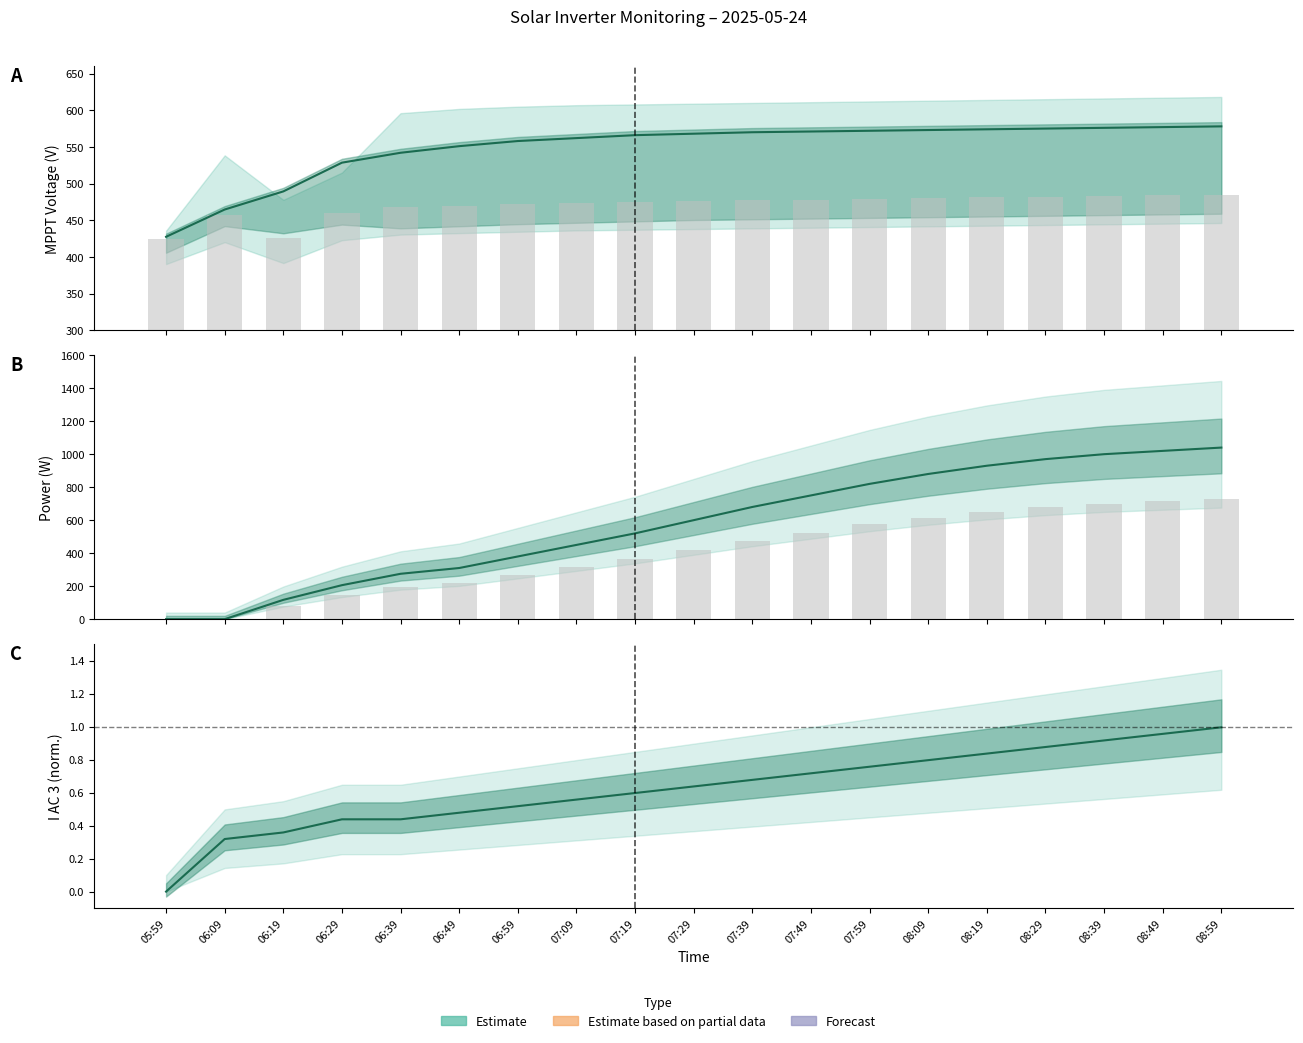

True or false: Power centre has a value of 1020.0 at 08:49.

True